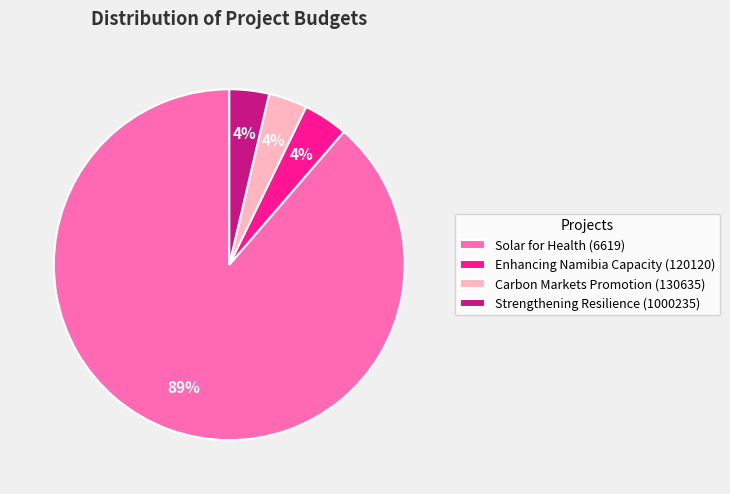

To the nearest percent, what portion does Carbon Markets Promotion (130635) represent?

4%